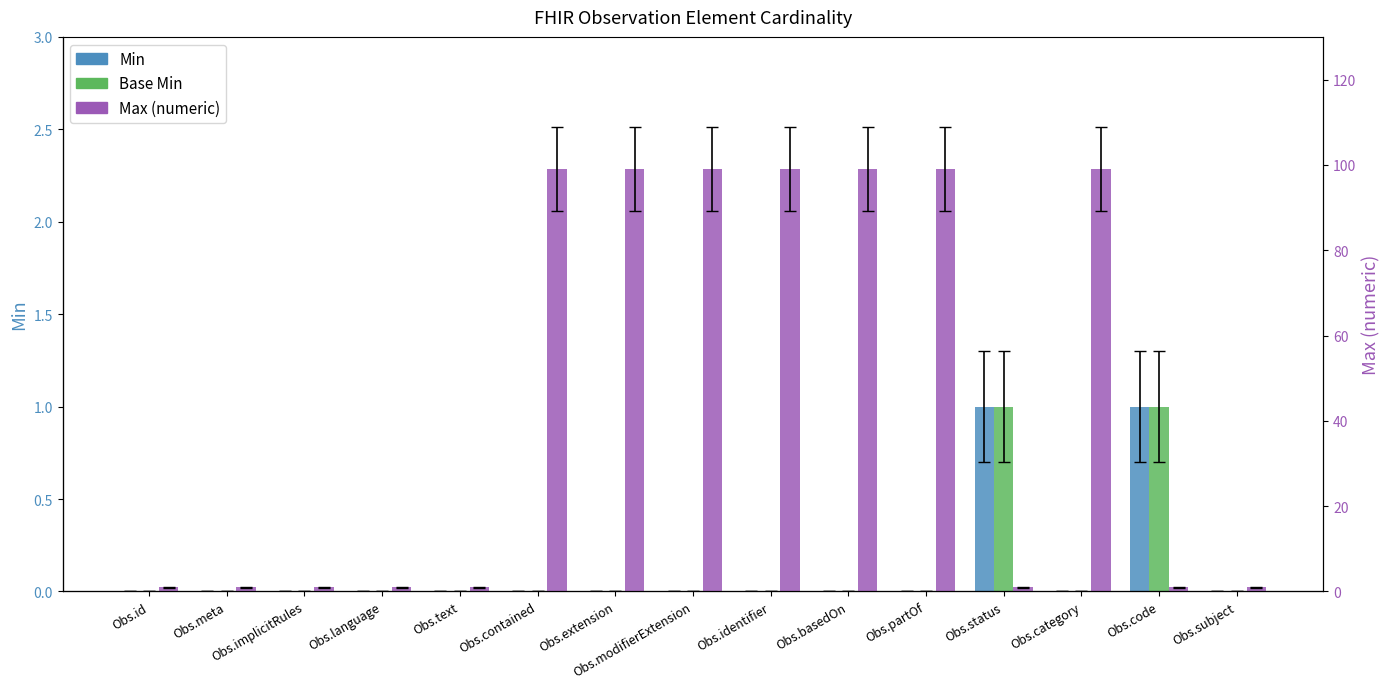

Reading left to right, transcribe all the data shown in this chart.

Min: Obs.id=0	Obs.meta=0	Obs.implicitRules=0	Obs.language=0	Obs.text=0	Obs.contained=0	Obs.extension=0	Obs.modifierExtension=0	Obs.identifier=0	Obs.basedOn=0	Obs.partOf=0	Obs.status=1	Obs.category=0	Obs.code=1	Obs.subject=0
Base Min: Obs.id=0	Obs.meta=0	Obs.implicitRules=0	Obs.language=0	Obs.text=0	Obs.contained=0	Obs.extension=0	Obs.modifierExtension=0	Obs.identifier=0	Obs.basedOn=0	Obs.partOf=0	Obs.status=1	Obs.category=0	Obs.code=1	Obs.subject=0
Max (numeric): Obs.id=1	Obs.meta=1	Obs.implicitRules=1	Obs.language=1	Obs.text=1	Obs.contained=99	Obs.extension=99	Obs.modifierExtension=99	Obs.identifier=99	Obs.basedOn=99	Obs.partOf=99	Obs.status=1	Obs.category=99	Obs.code=1	Obs.subject=1